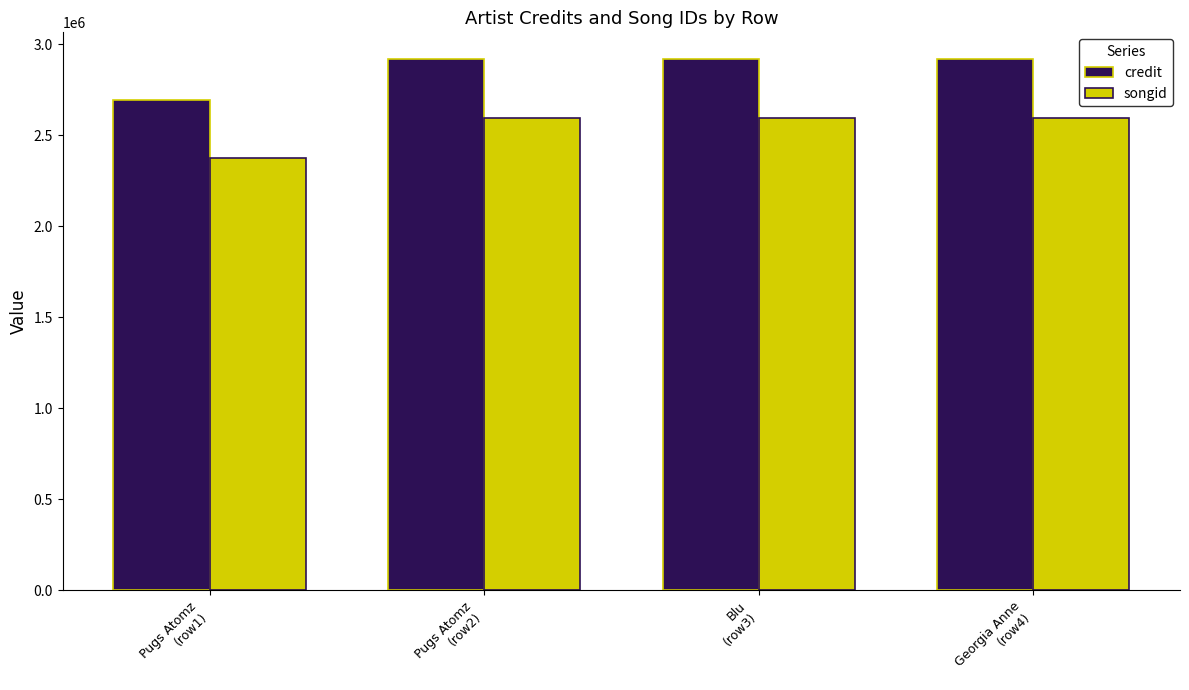

Reading left to right, list all the values displayed in this chart.

credit: Pugs Atomz
(row1)=2692653	Pugs Atomz
(row2)=2920531	Blu
(row3)=2920531	Georgia Anne
(row4)=2920531
songid: Pugs Atomz
(row1)=2373707	Pugs Atomz
(row2)=2594873	Blu
(row3)=2594873	Georgia Anne
(row4)=2594873